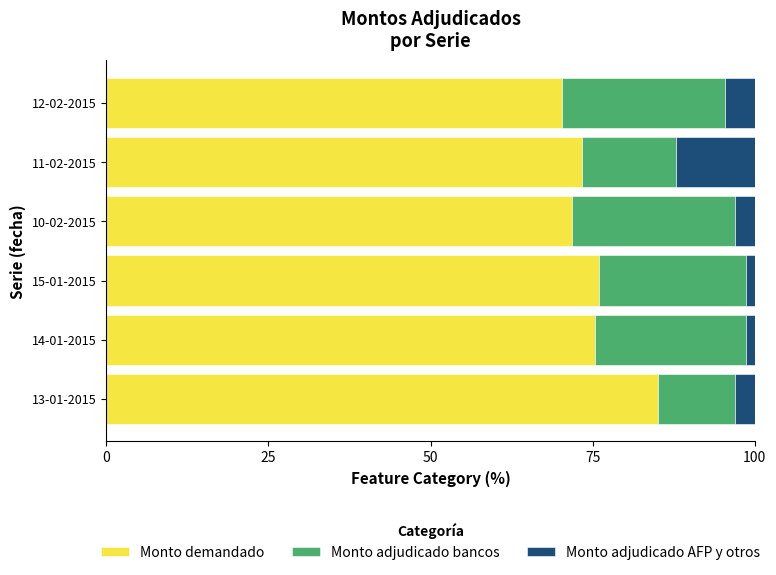

What is the average value of the Monto demandado series?

75.3